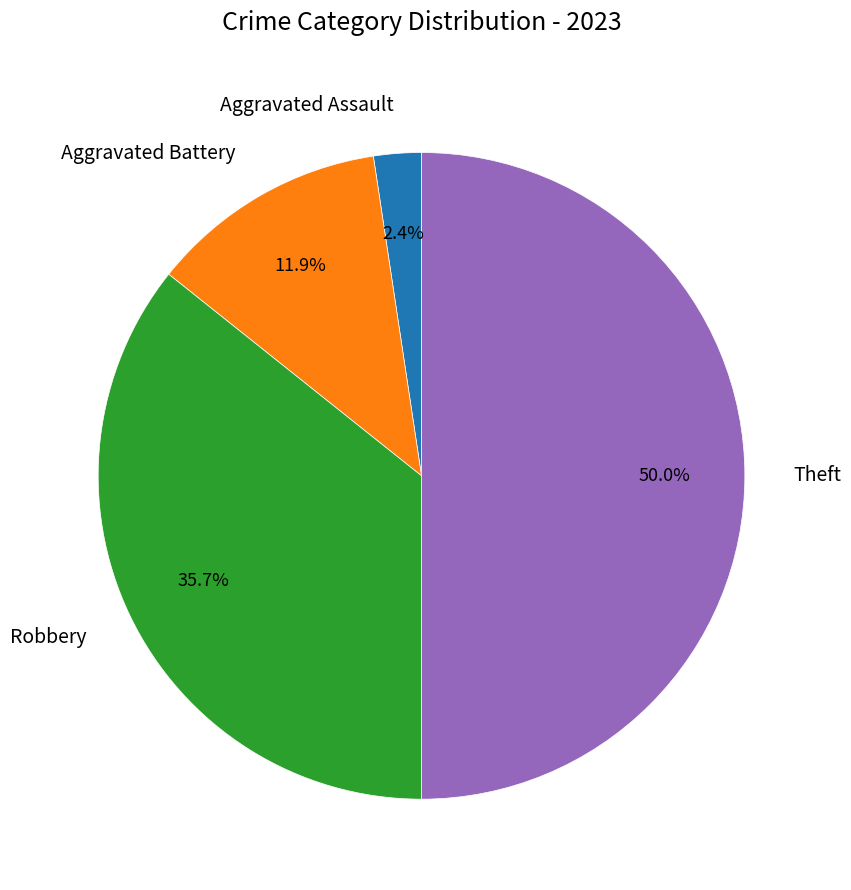

What percentage is NOT represented by Aggravated Battery?

88.1%